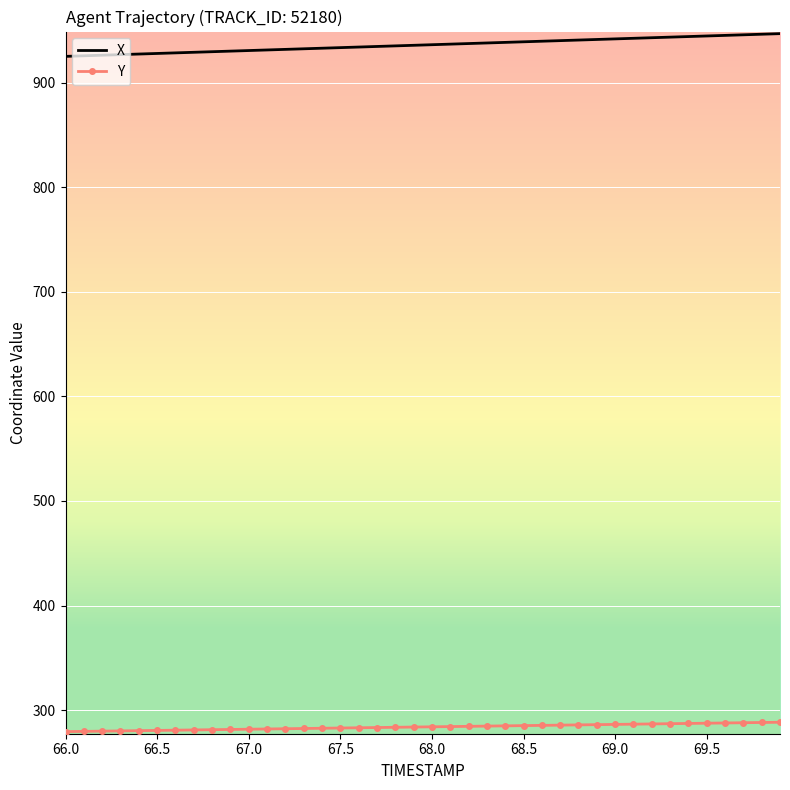

What is the smallest value displayed?

279.3